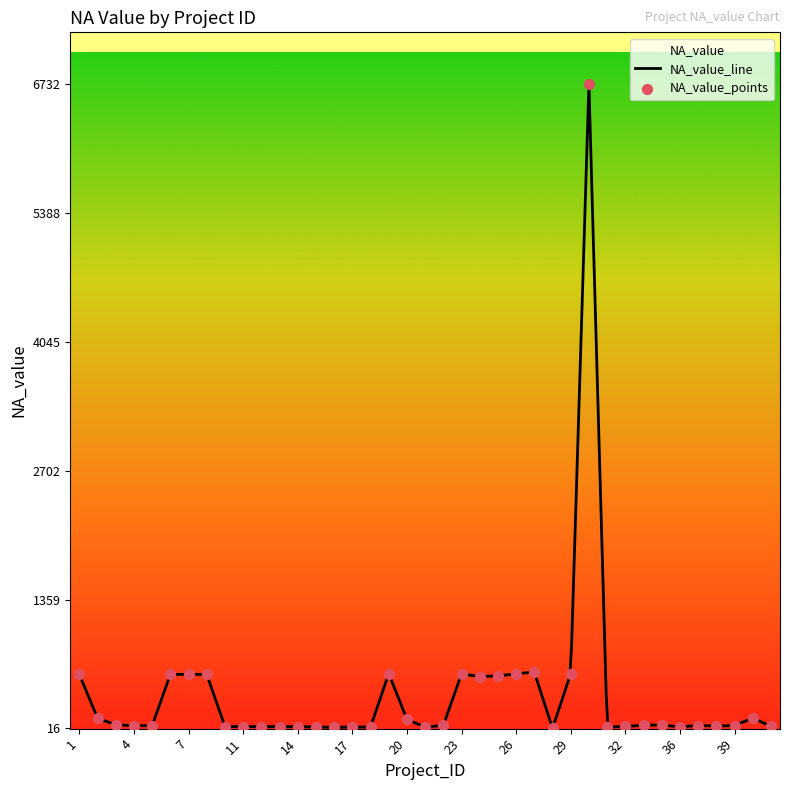

What is the ratio of the value at 13 to the value at 1?

0.1